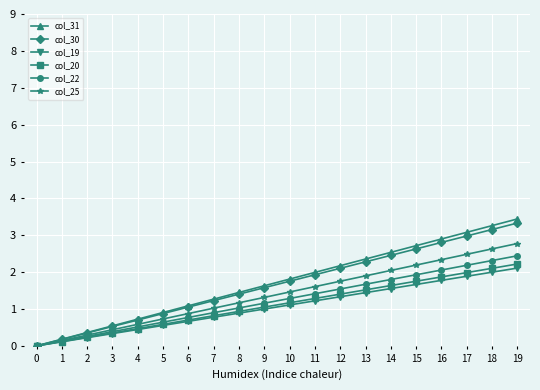

What is the value of the col_20 point at the 4th from the left?

0.4